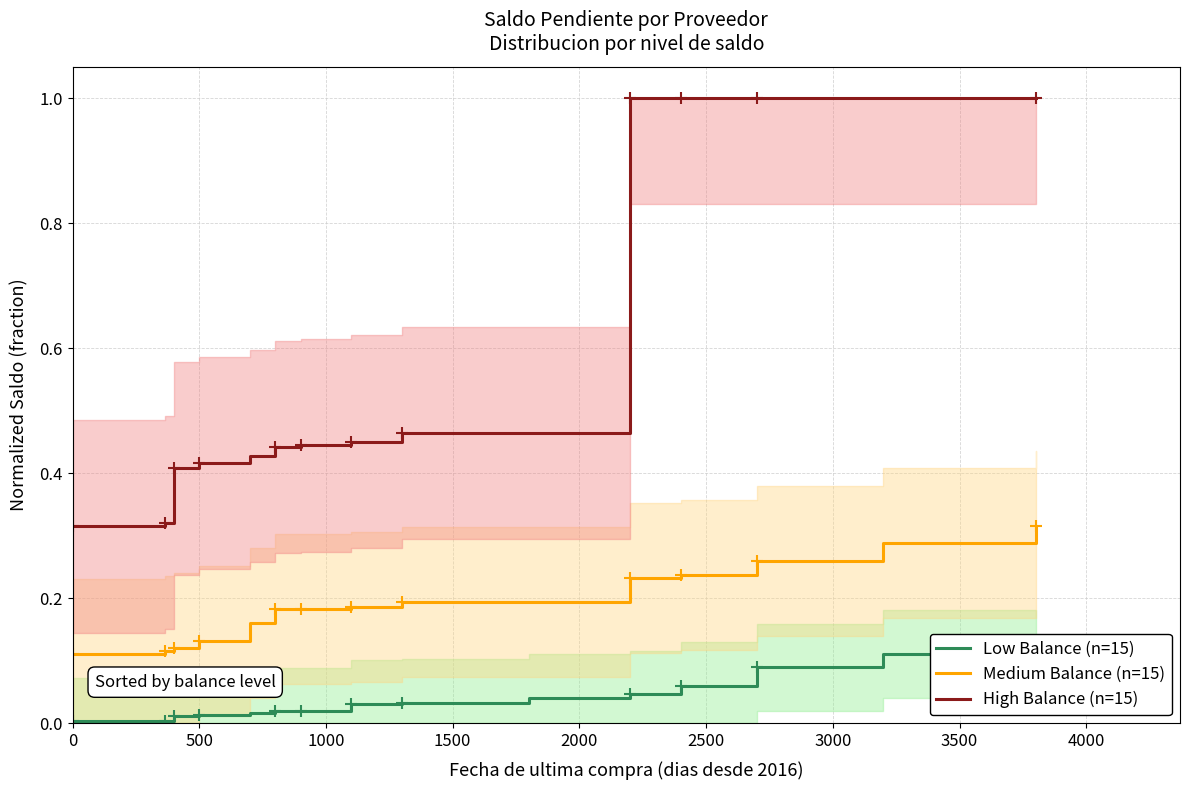

True or false: Medium Balance (n=15) and High Balance (n=15) intersect in this chart.

False